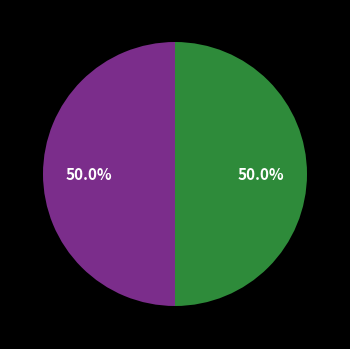

Count the number of slices in the pie.

2